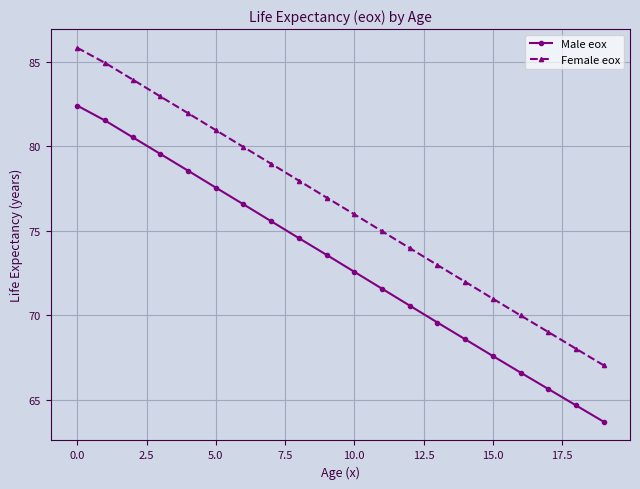

How many distinct data groups are displayed?

2